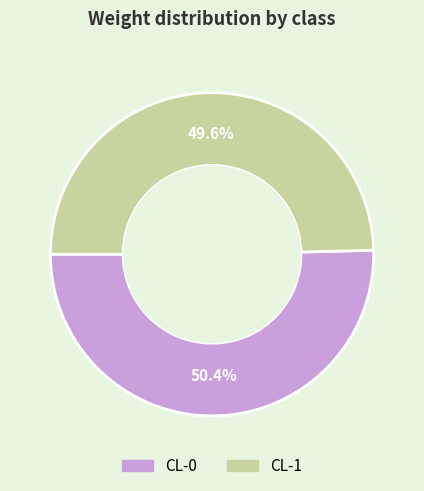

To the nearest percent, what is the difference between the CL-0 and CL-1 slice percentages?

1%